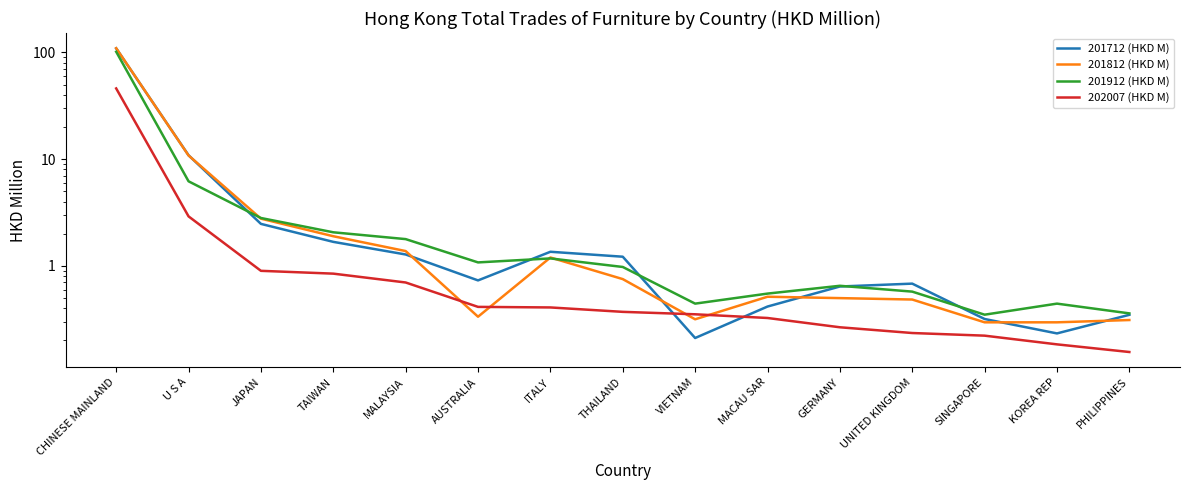

After their last crossing, which series has the higher values: 201912 (HKD M) or 201812 (HKD M)?

201912 (HKD M)